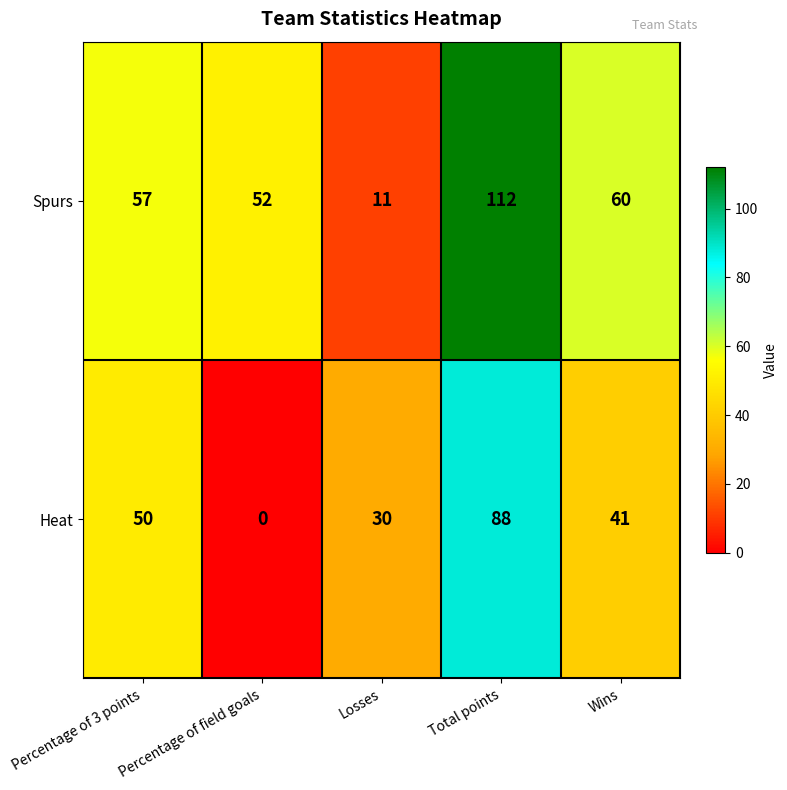

Which series has the largest range (max minus min)?

Spurs